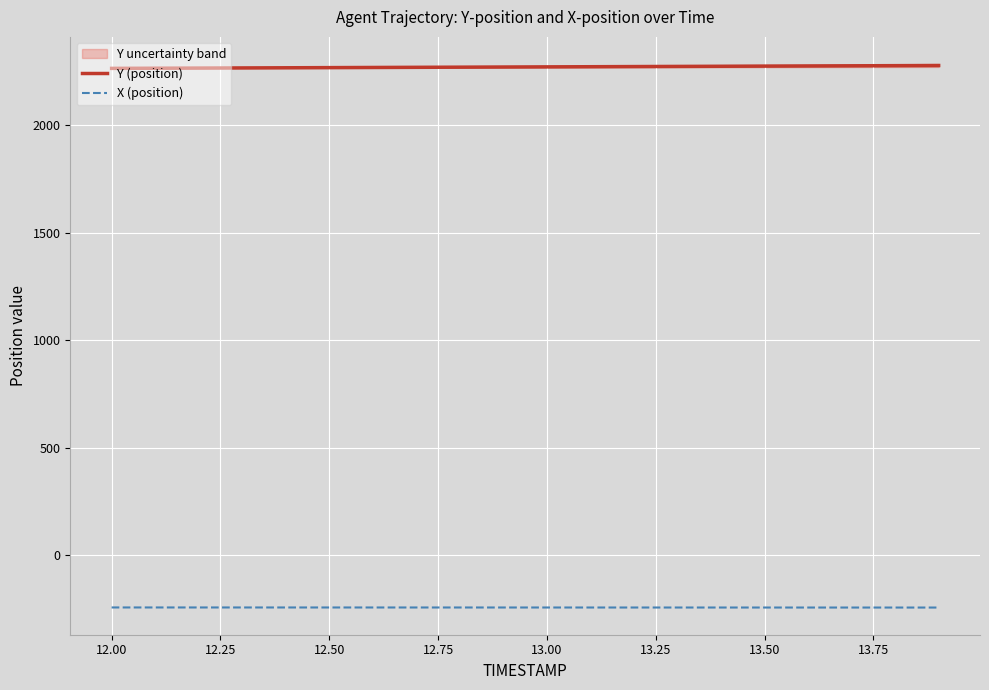

True or false: X (position) and Y (position) intersect in this chart.

False